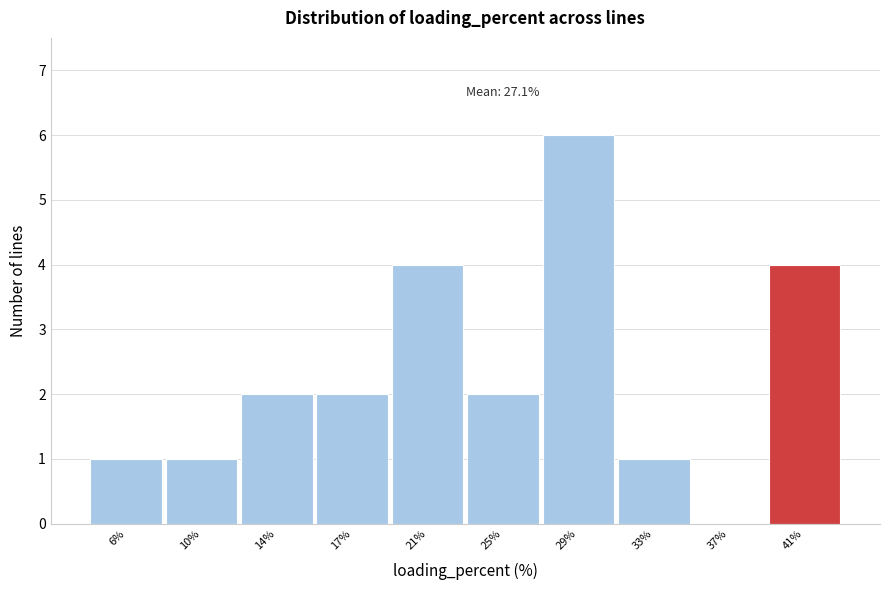

Reading left to right, extract all data points from this chart.

6%=1	10%=1	14%=2	17%=2	21%=4	25%=2	29%=6	33%=1	37%=0	41%=4